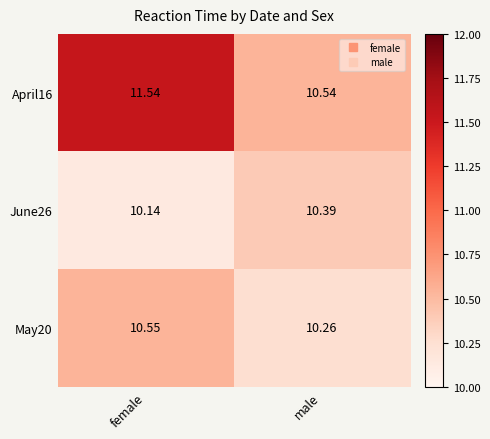

List the labels in order of May20 value, largest first.

female, male